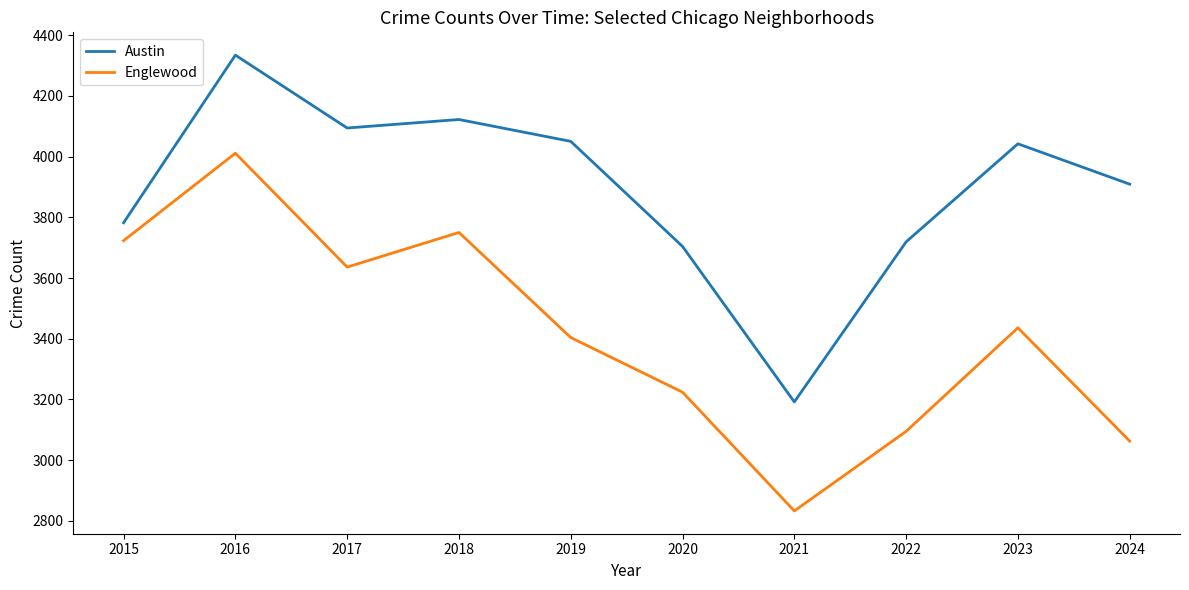

Rank the series at 2019 from highest to lowest value.

Austin, Englewood